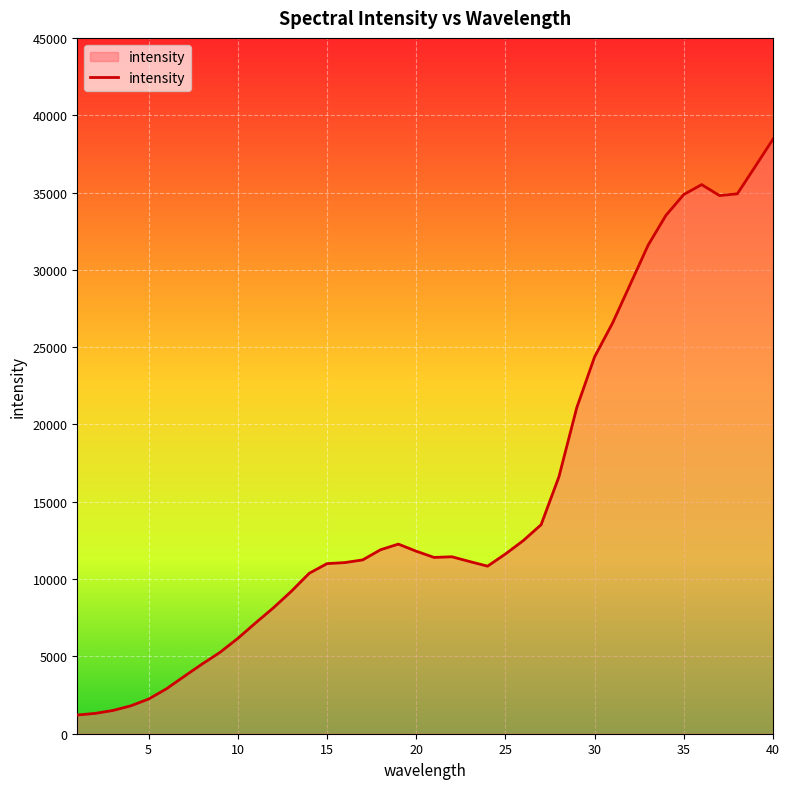

What is the maximum value shown in the chart?

38450